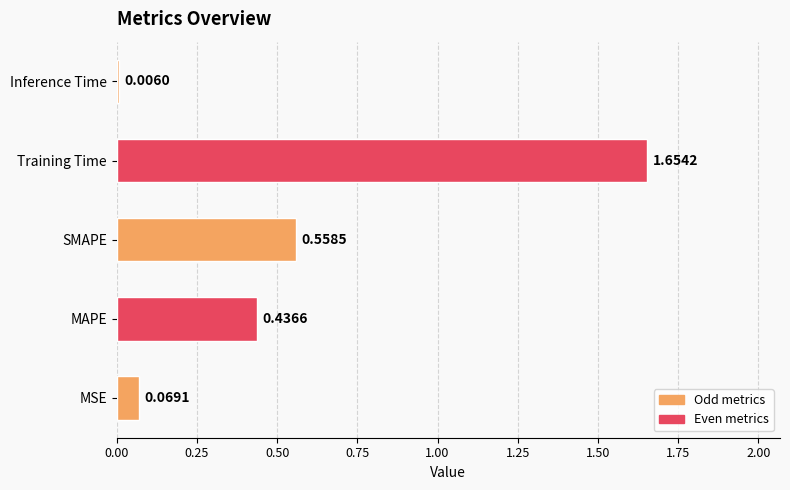

Are the bars horizontal?

Yes